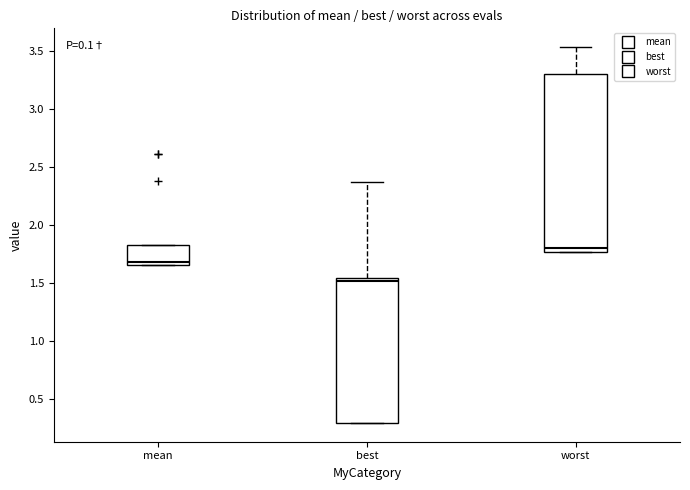

Which box is the tallest, from its lower edge to its upper edge?

worst